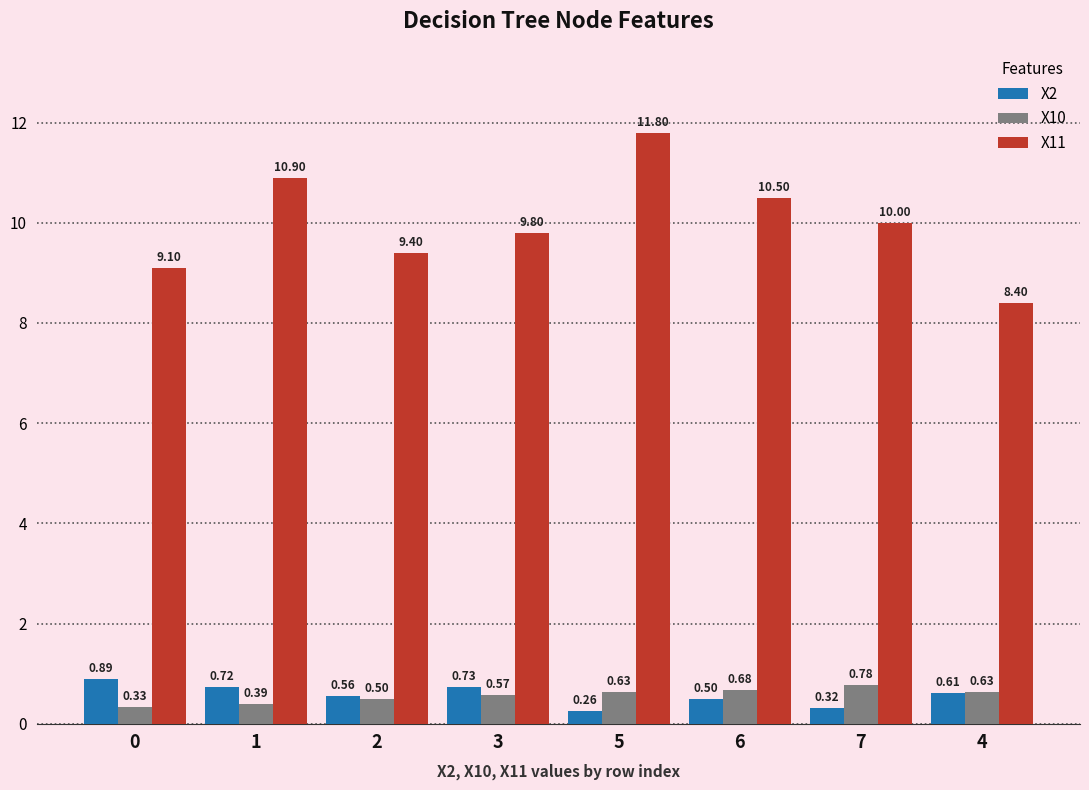

What is the sum of all X2 values?

4.6